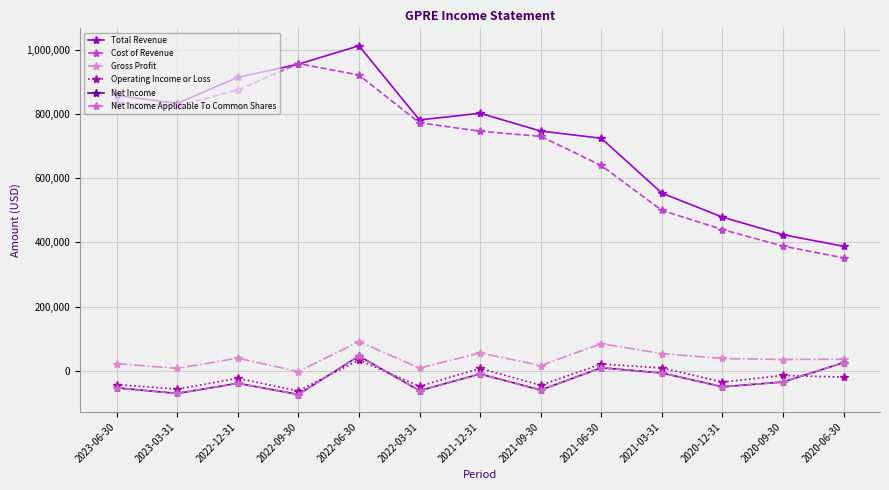

Reading right to left, transcribe all the data shown in this chart.

Total Revenue: 388000	424100	478800	553600	724400	746800	802300	781400	1012400	955000	914000	832900	857600
Cost of Revenue: 351900	388600	440100	499800	639600	730200	746300	772500	921300	956900	874300	825000	835100
Gross Profit: 36100	35500	38700	53800	84800	16600	56000	8900	91100	-1900	39700	7900	22500
Operating Income or Loss: -19400	-14200	-34800	9200	21500	-44700	7800	-47900	33800	-62300	-23100	-56600	-42500
Net Income: 25700	-34500	-49600	-6500	9700	-59600	-9600	-61500	46400	-73500	-38600	-70300	-52600
Net Income Applicable To Common Shares: 25700	-34500	-49600	-6500	9700	-59600	-9600	-61500	46400	-73500	-38600	-70300	-52600